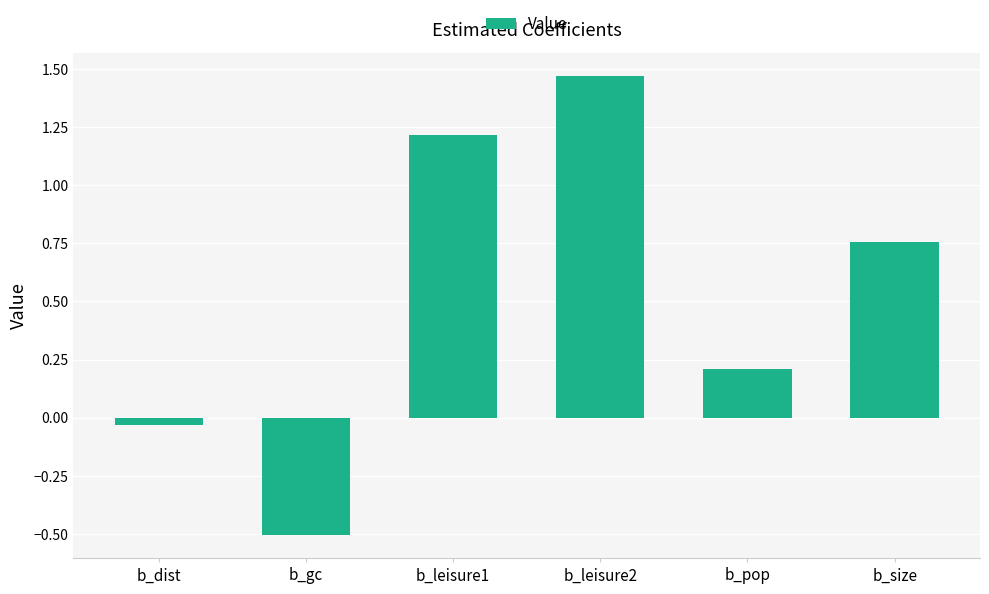

What is the label of the 2nd bar from the left?

b_gc